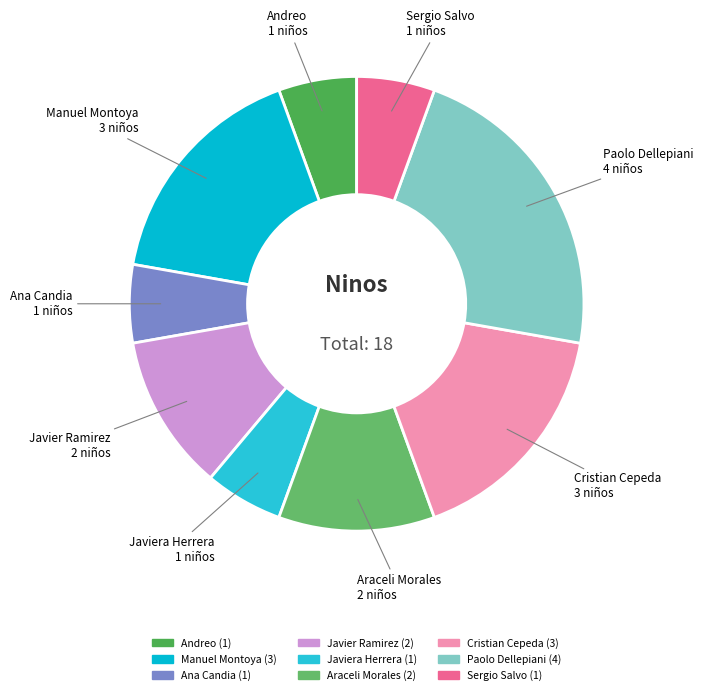

How many slices are in this pie chart?

9